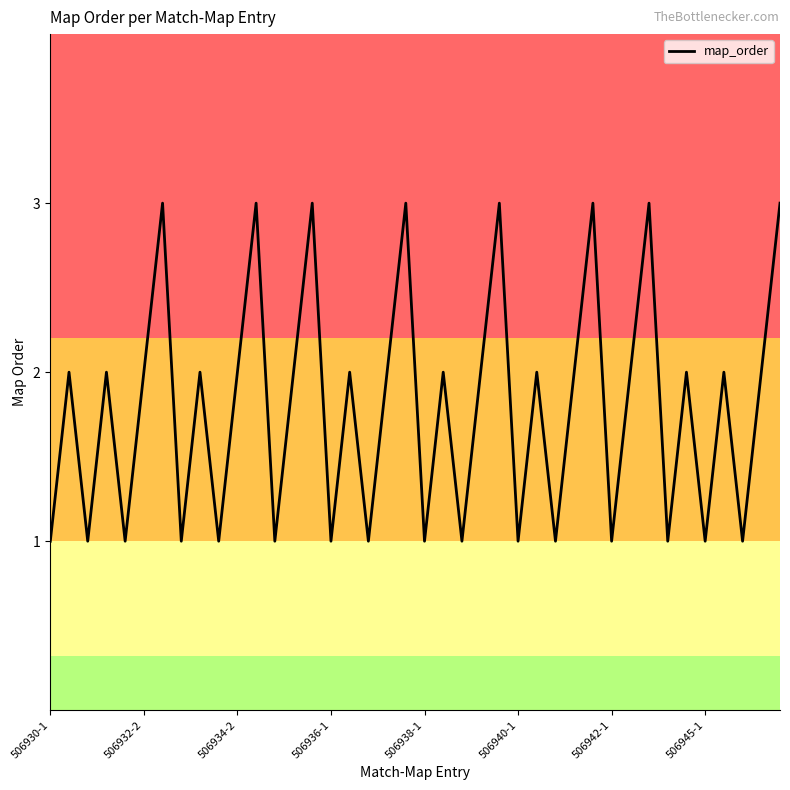

Count the number of data series in this chart.

1